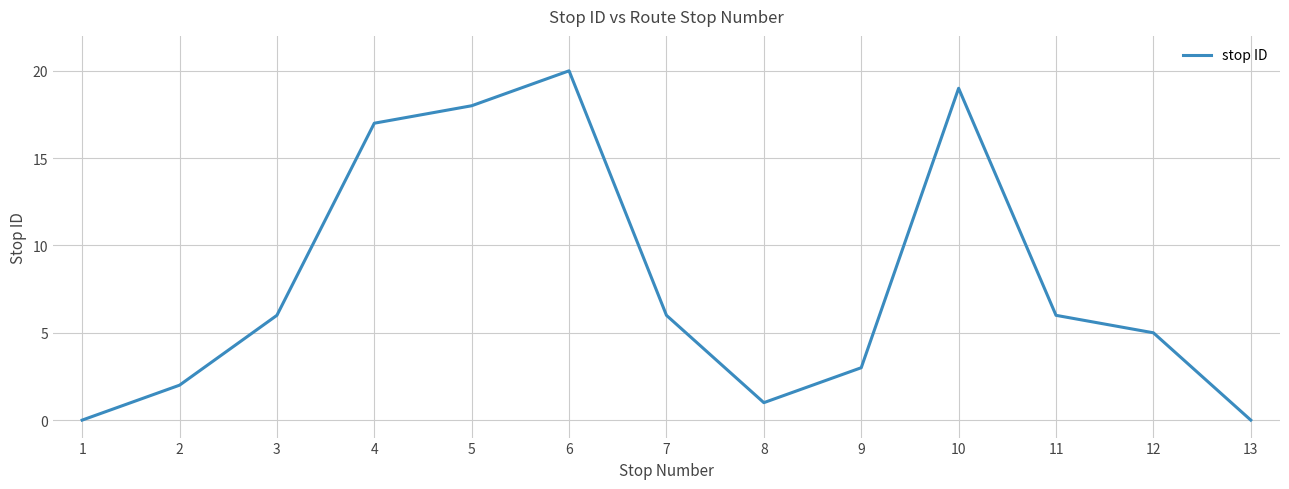

The value at 1 is 0. True or false?

True